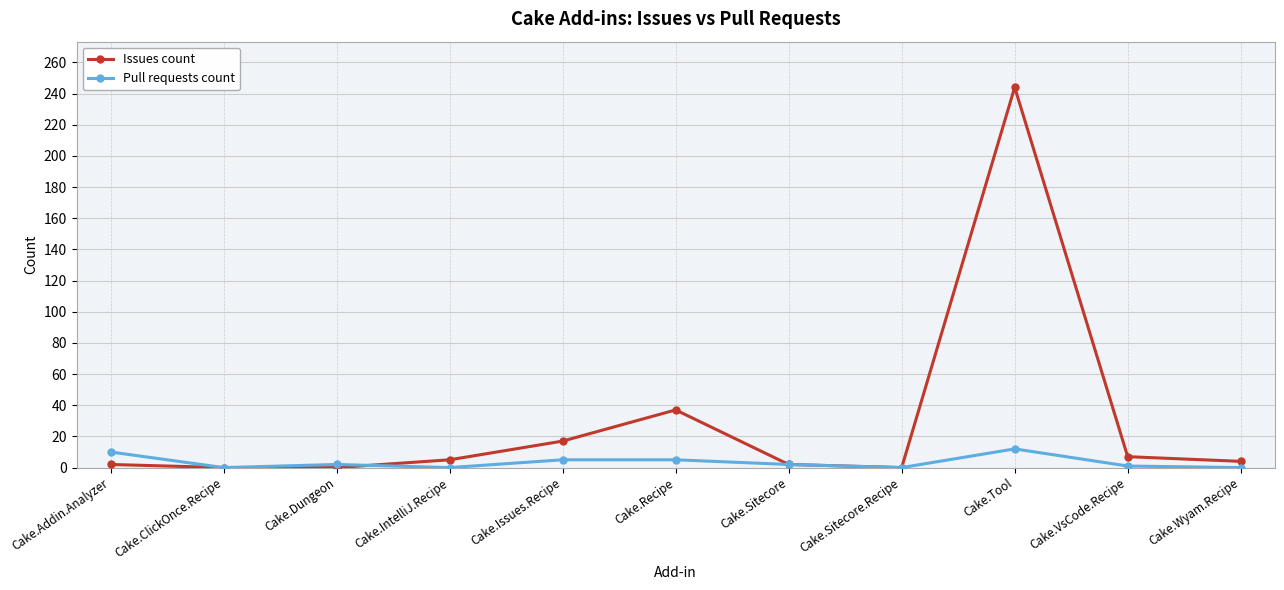

Count the number of categories in the chart.

11